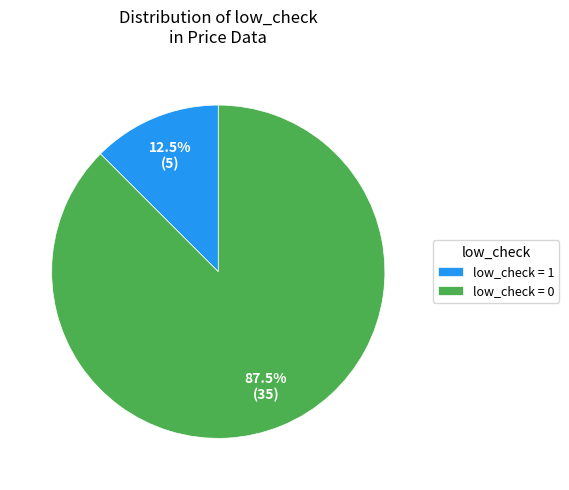

Which slice is the smallest?

low_check = 1